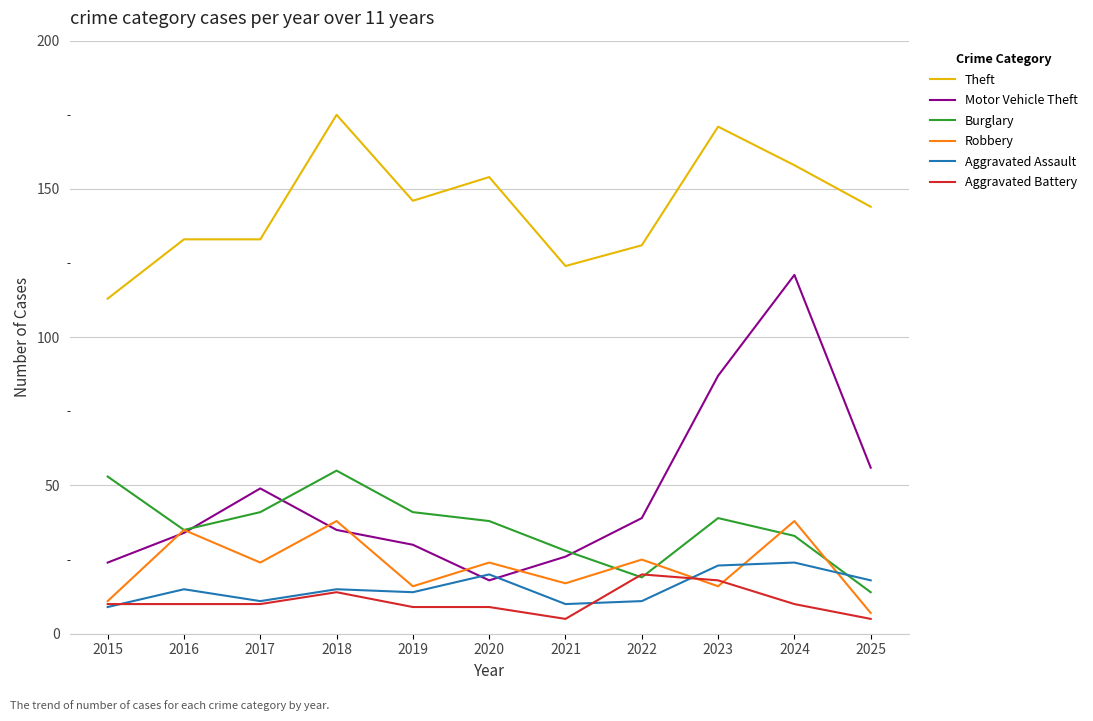

What is the difference between the highest and lowest values at 2015?

104